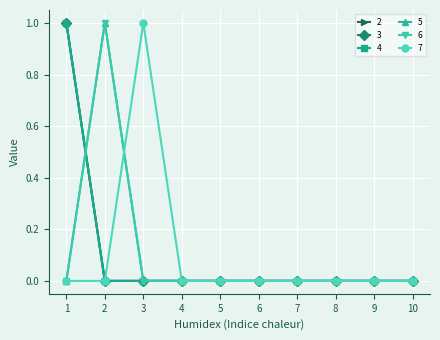

Is this an area chart (filled region under the line)?

No